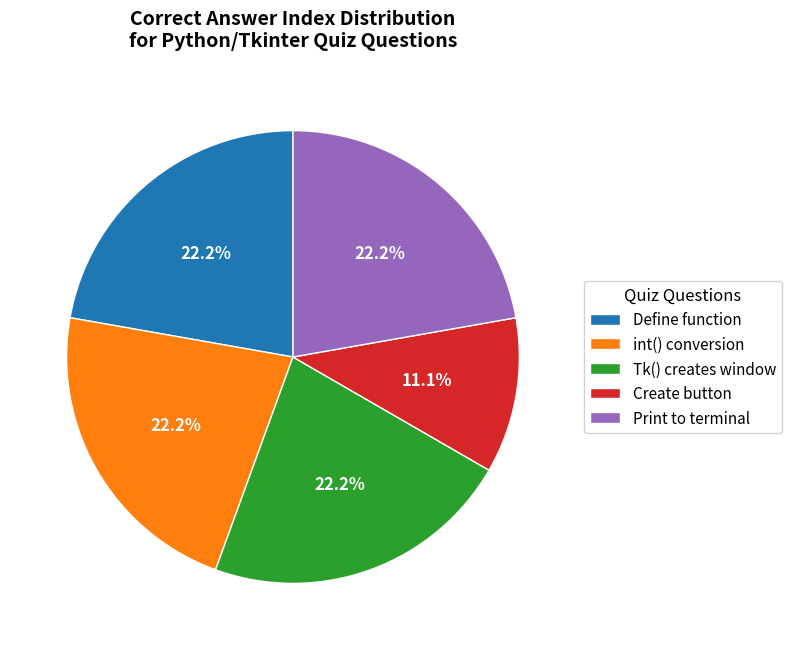

How many segments does this pie chart have?

5